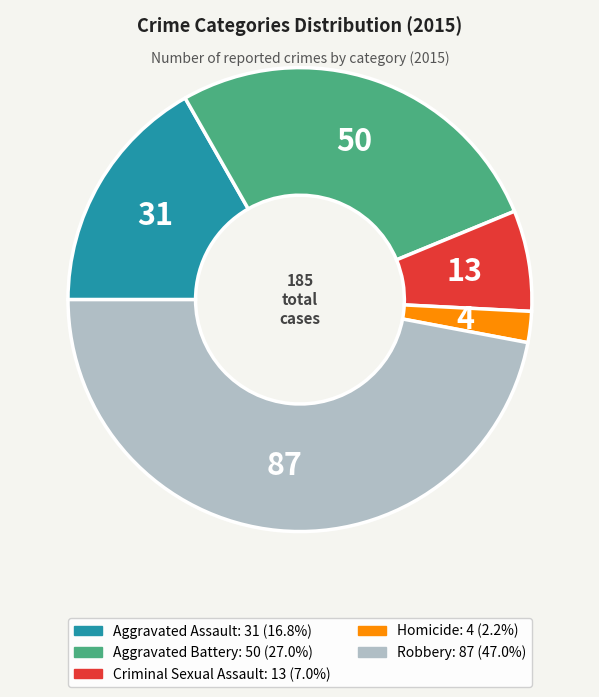

Which slice is the smallest?

Homicide